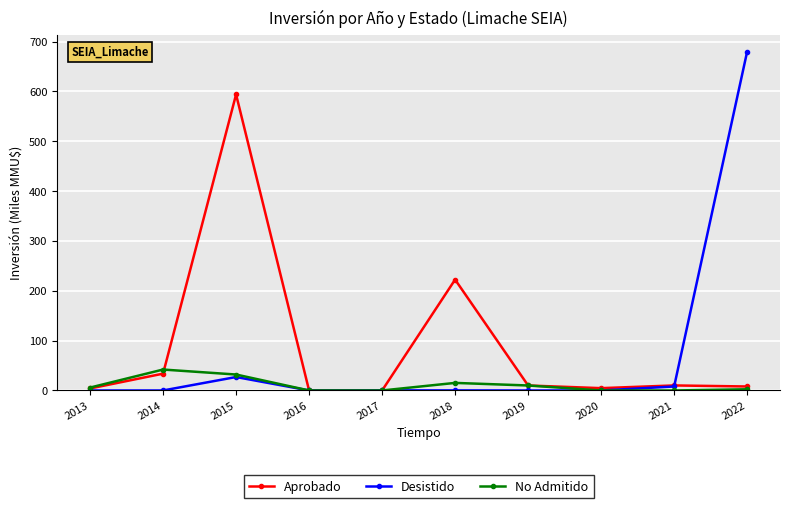

Which series changed the most between 2015 and 2019?

Aprobado